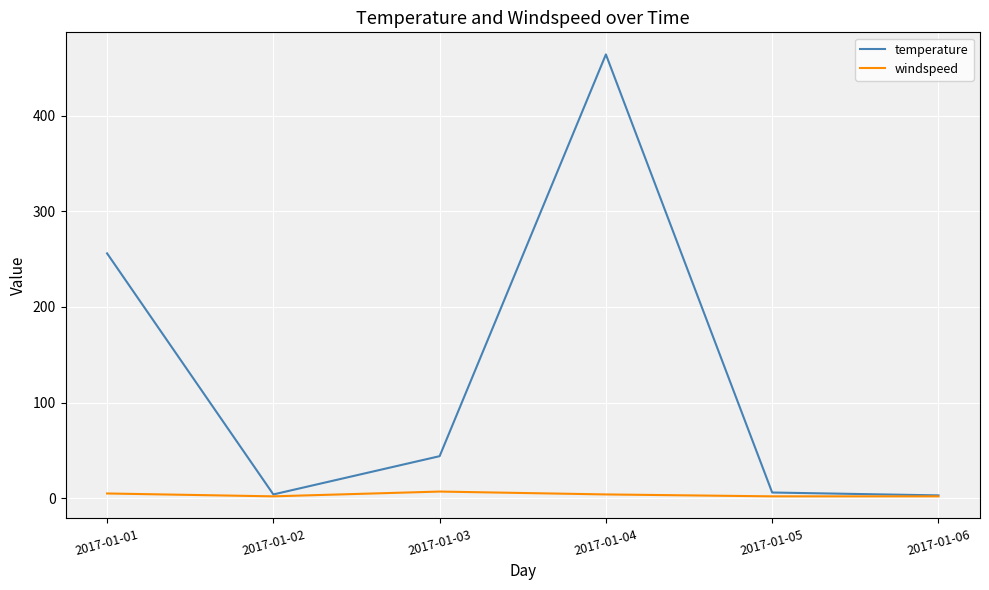

What is the difference between the maximum and minimum values in the windspeed series?

5